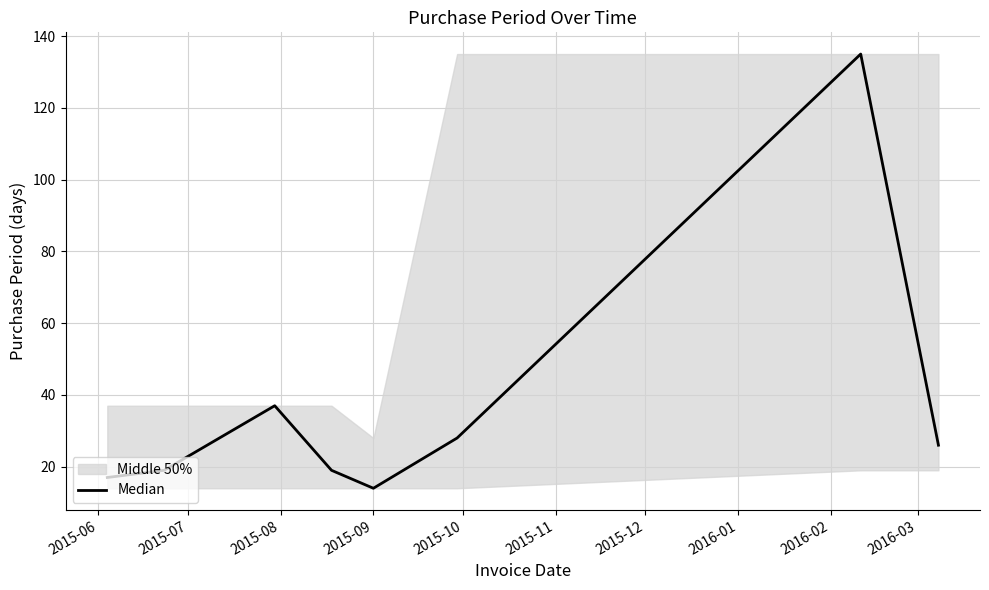

Reading right to left, list all the values displayed in this chart.

26	135	28	14	19	37	19	17